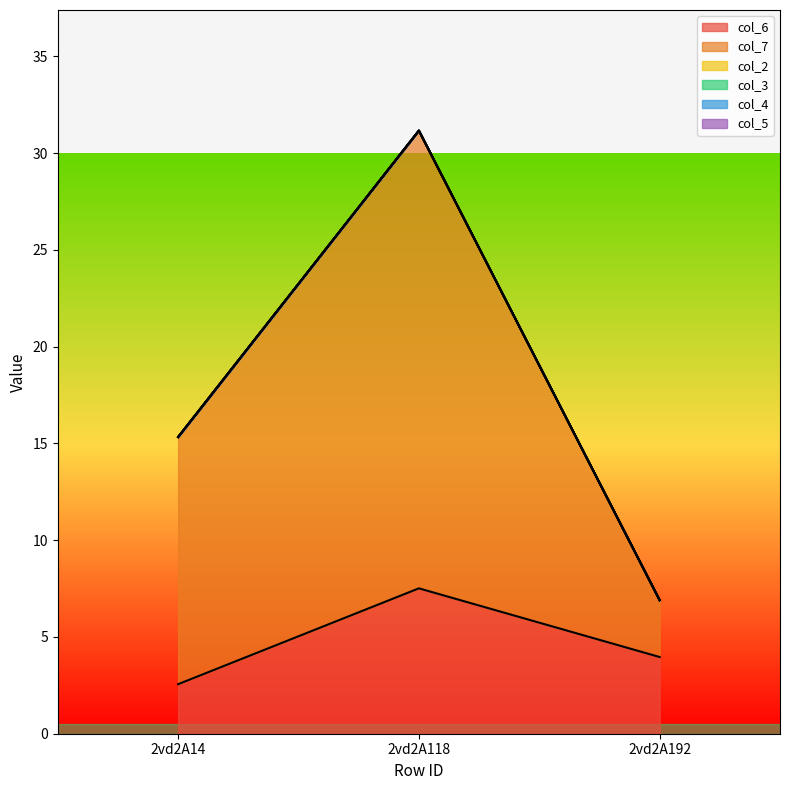

How many lines are shown in the chart?

6